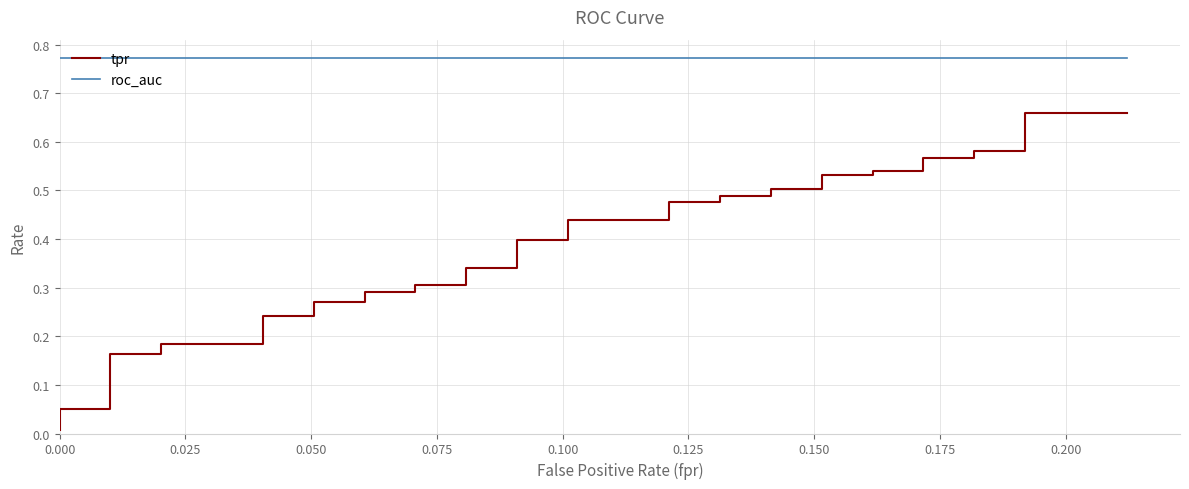

True or false: roc_auc has a value of 1.3 at 0.125.

False